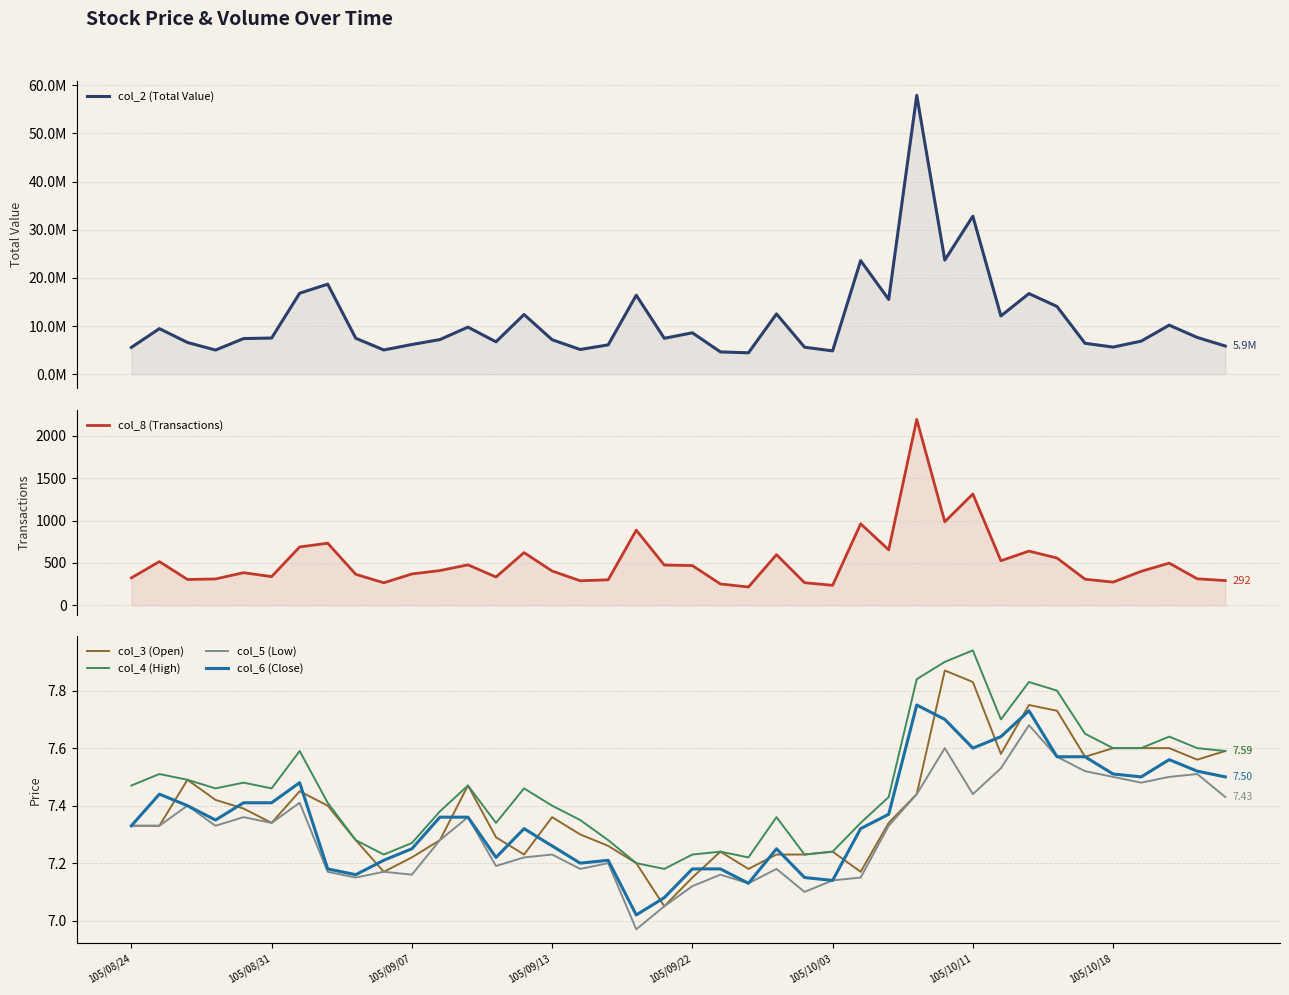

Is the value of col_6 (Close) at 105/10/03 greater than the value of col_3 (Open) at 105/10/03?

No